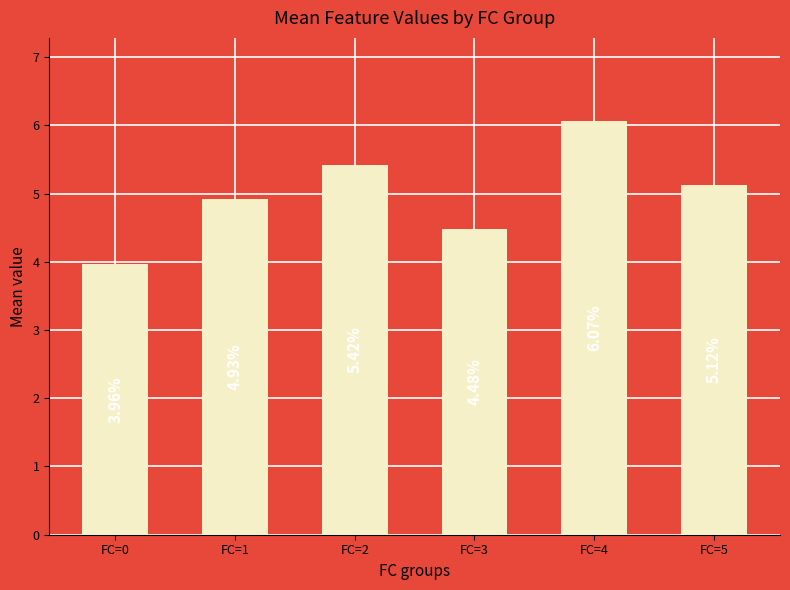

Which category has the lowest value across all series?

FC=0